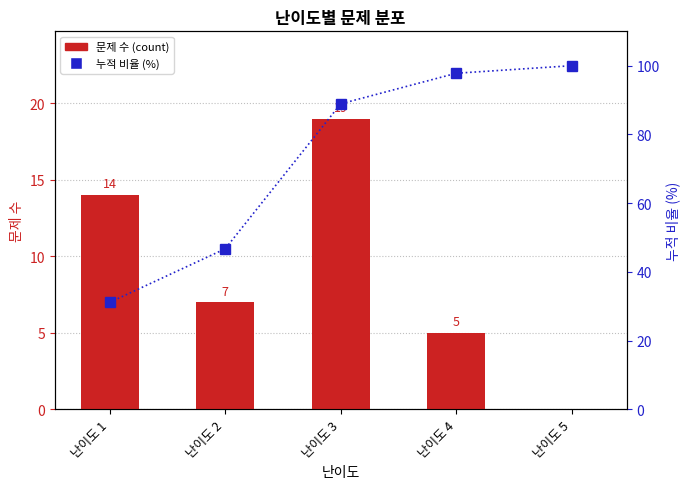

What is the maximum value shown in the chart?

100.0